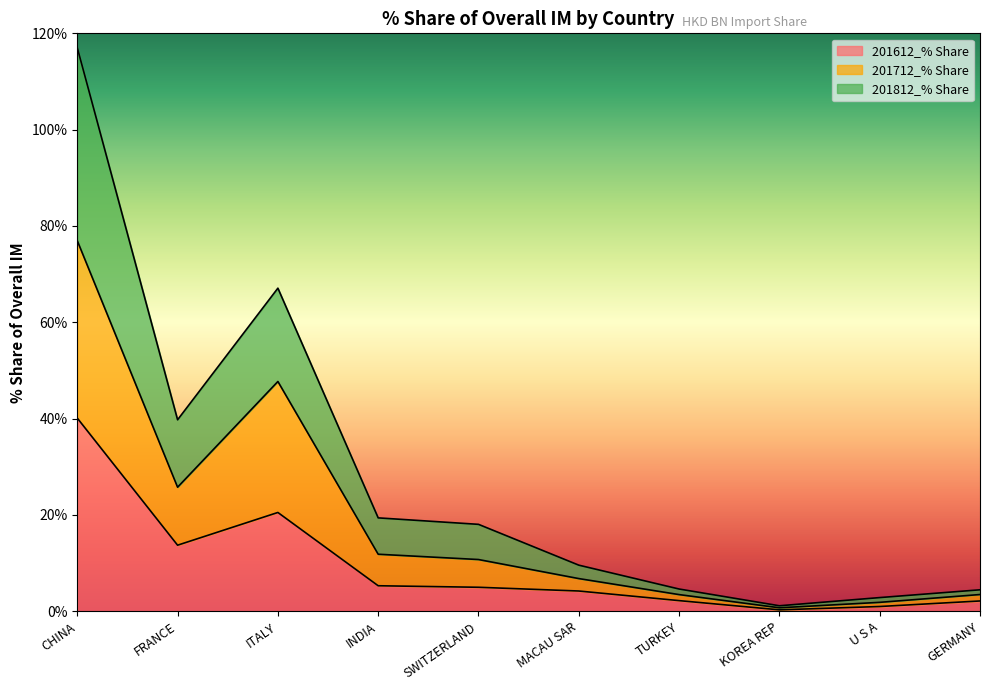

At which label does 201612_% Share reach its peak?

CHINA